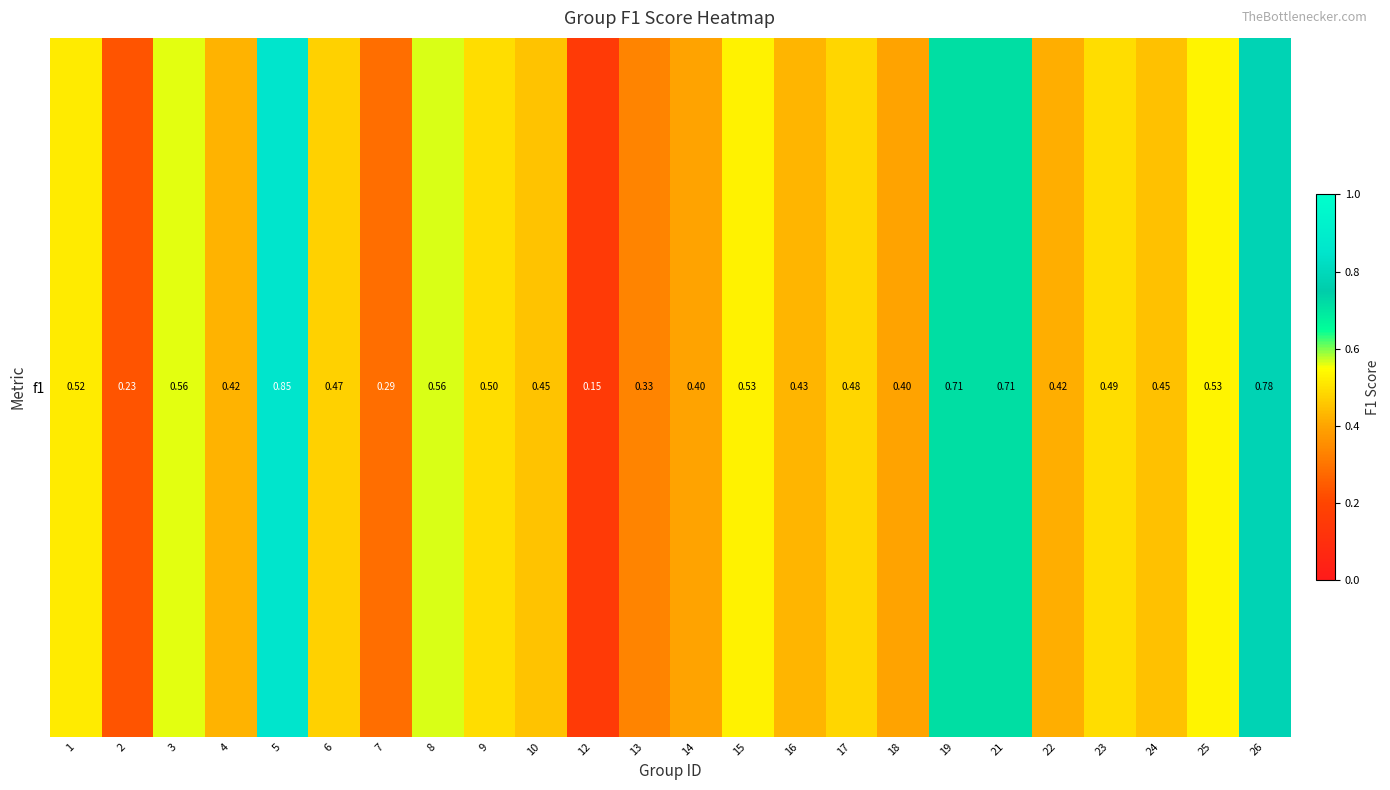

Reading left to right, transcribe all the data shown in this chart.

1=0.5	2=0.2	3=0.6	4=0.4	5=0.9	6=0.5	7=0.3	8=0.6	9=0.5	10=0.5	12=0.2	13=0.3	14=0.4	15=0.5	16=0.4	17=0.5	18=0.4	19=0.7	21=0.7	22=0.4	23=0.5	24=0.4	25=0.5	26=0.8